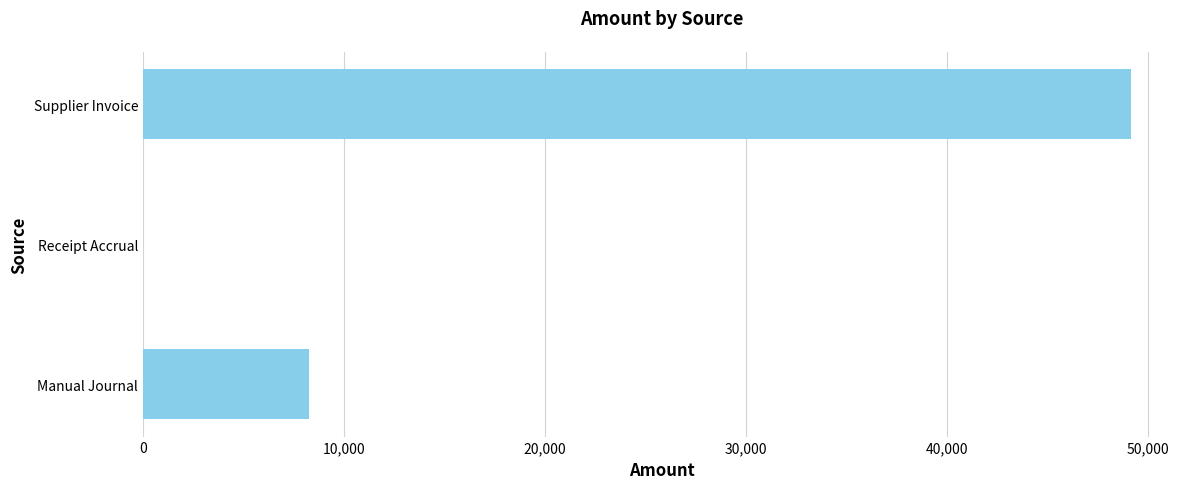

What is the sum of all values?

57382.6